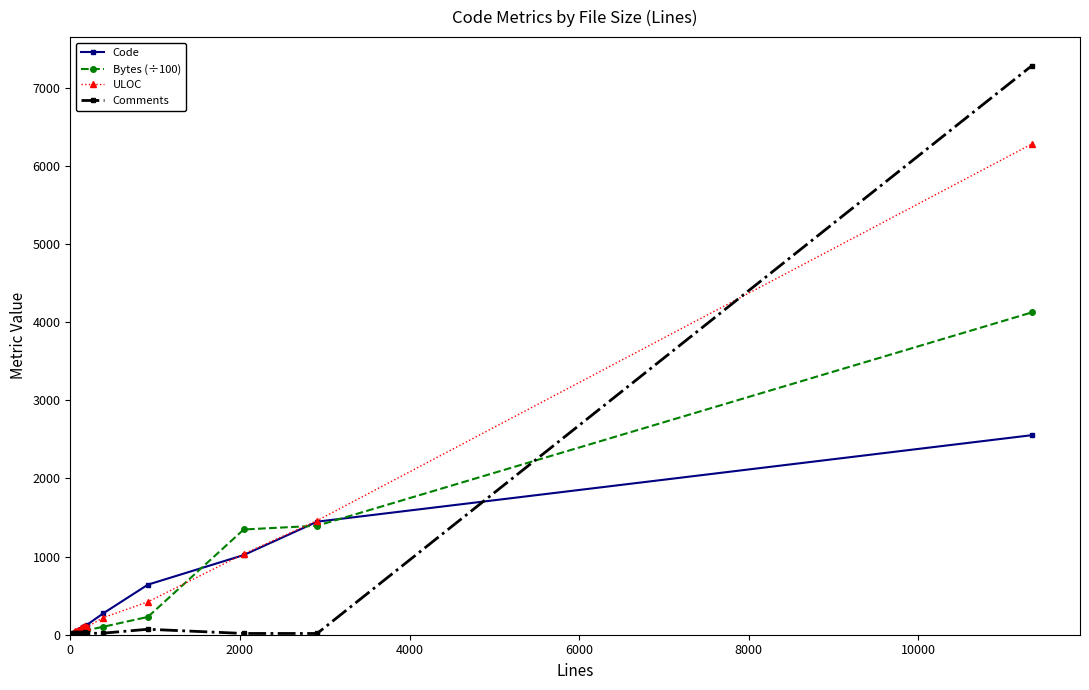

Does the chart display data point markers on the line(s)?

Yes